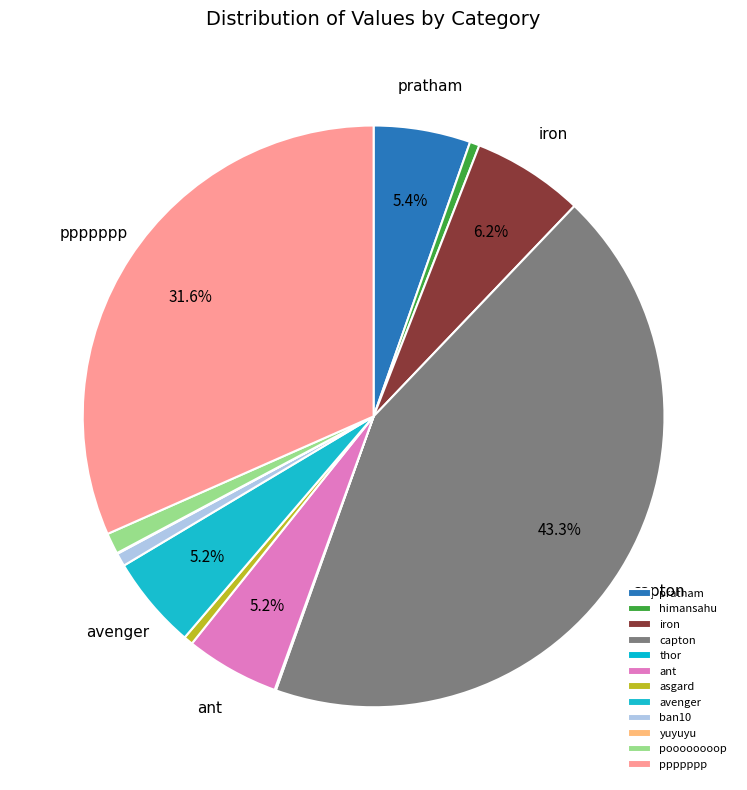

What is the change in value from thor to ant?

+5421